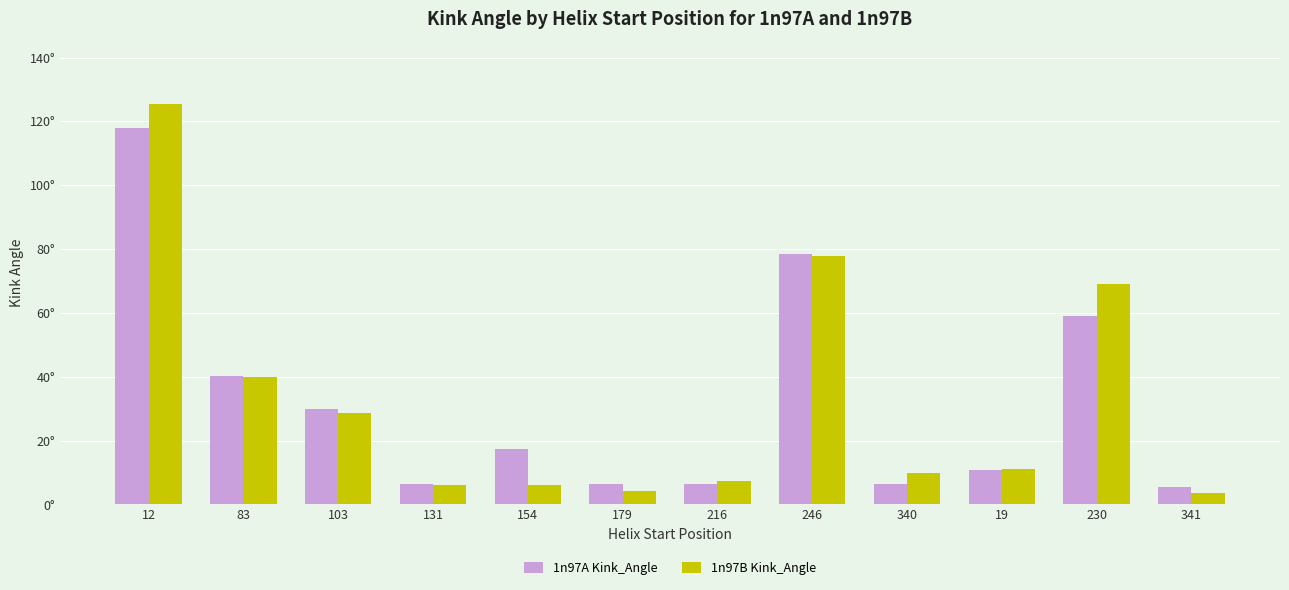

Does the chart contain any negative values?

No